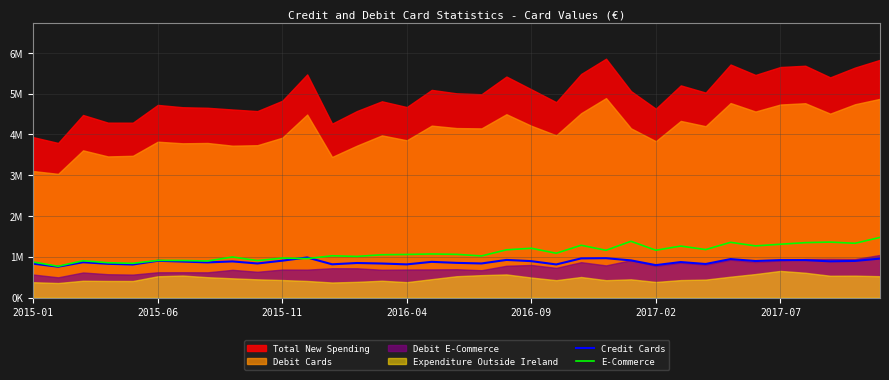

The value of Credit Cards at 24 is 912381. True or false?

True